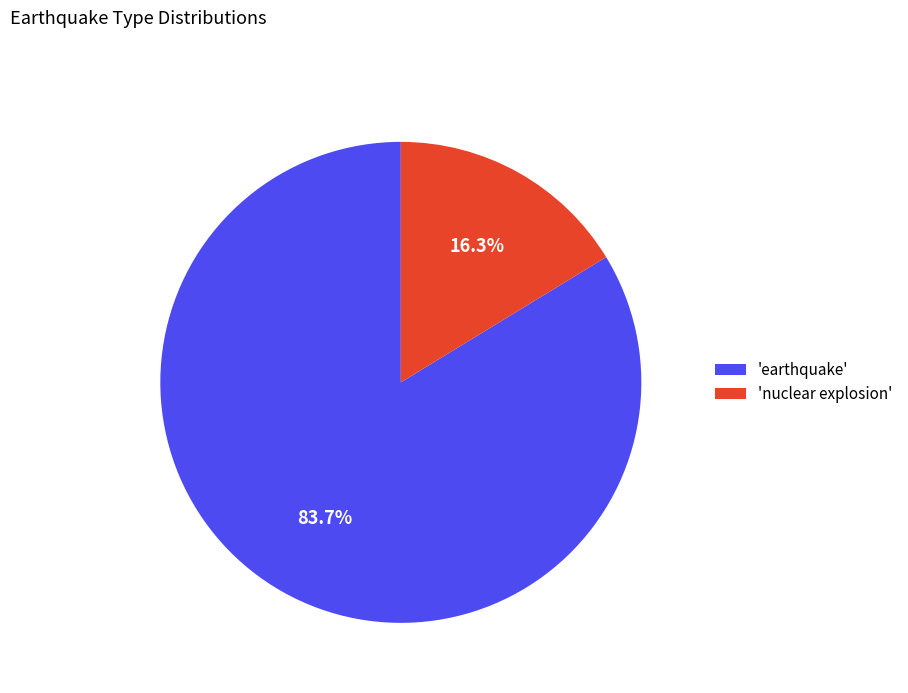

Rank the categories by value from highest to lowest.

'earthquake', 'nuclear explosion'